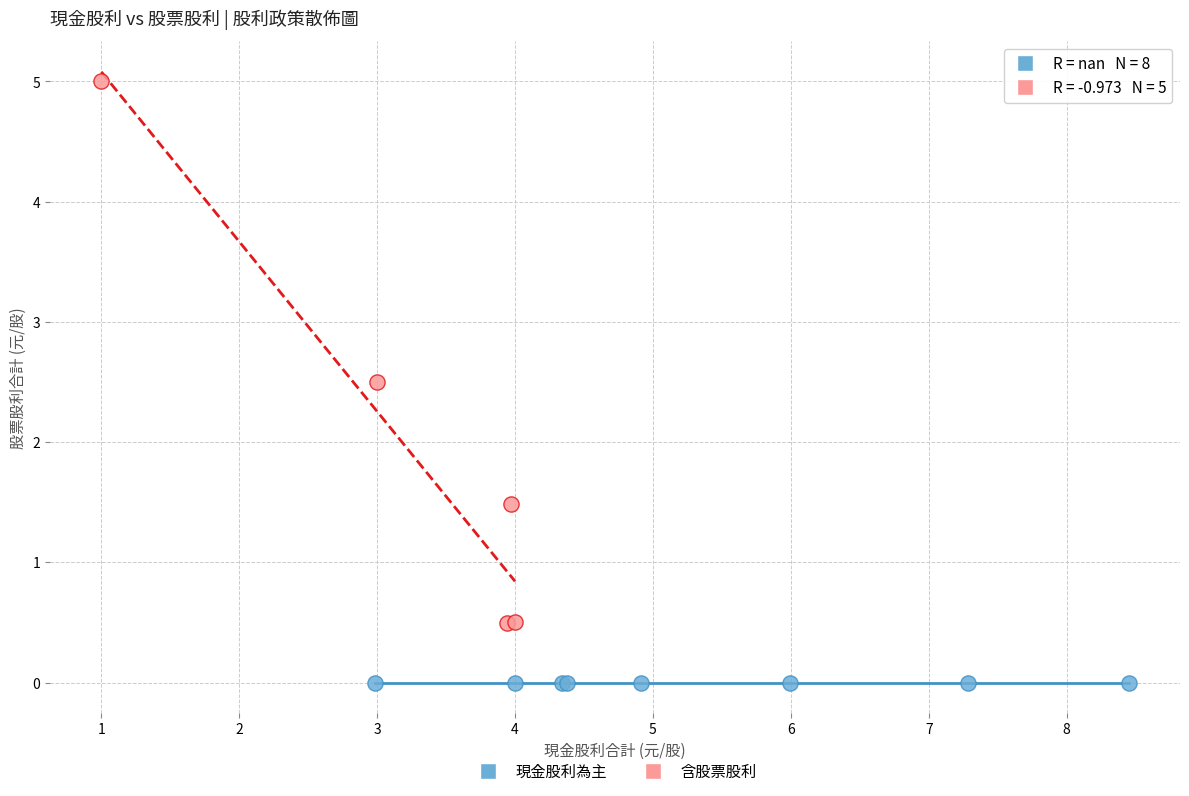

Which series reaches the maximum Y coordinate?

含股票股利